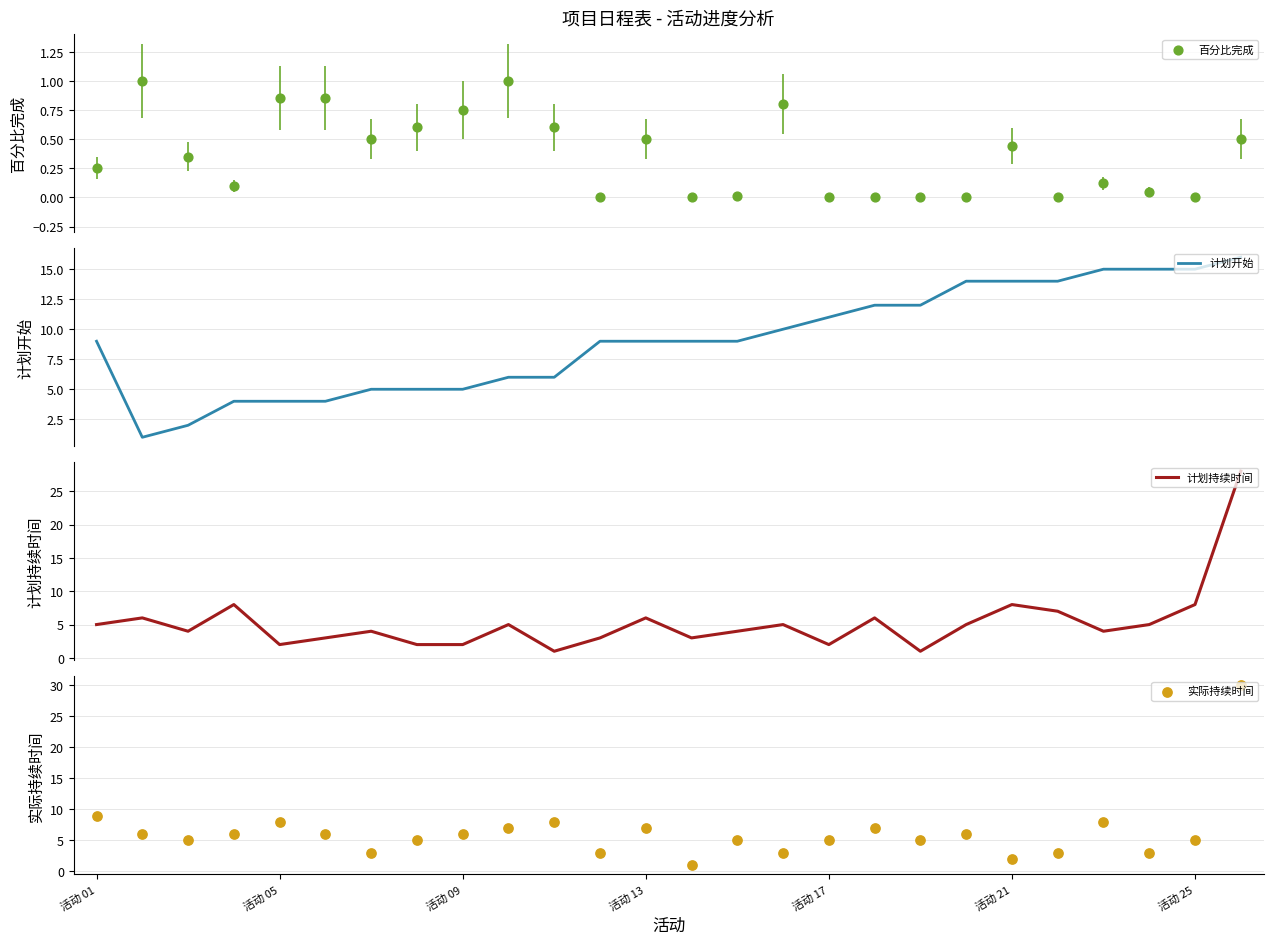

What are all the series names shown in the legend?

百分比完成, 计划开始, 计划持续时间, 实际持续时间